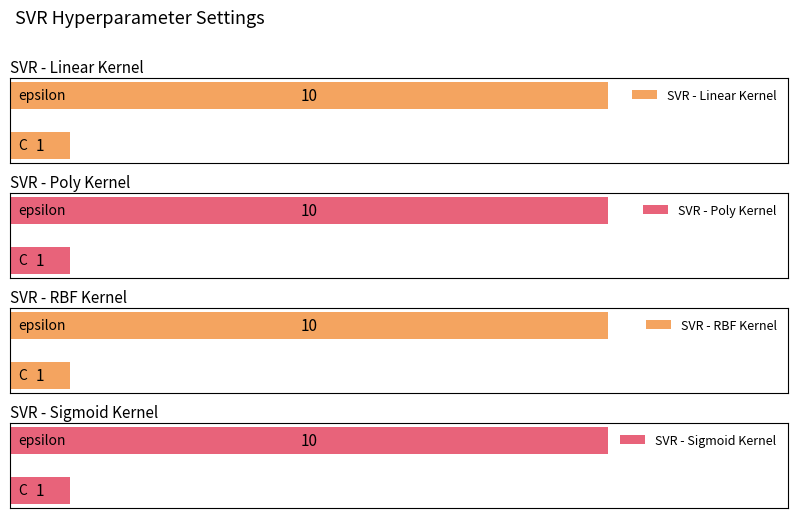

Which category has the highest value in the SVR - Linear Kernel series?

epsilon